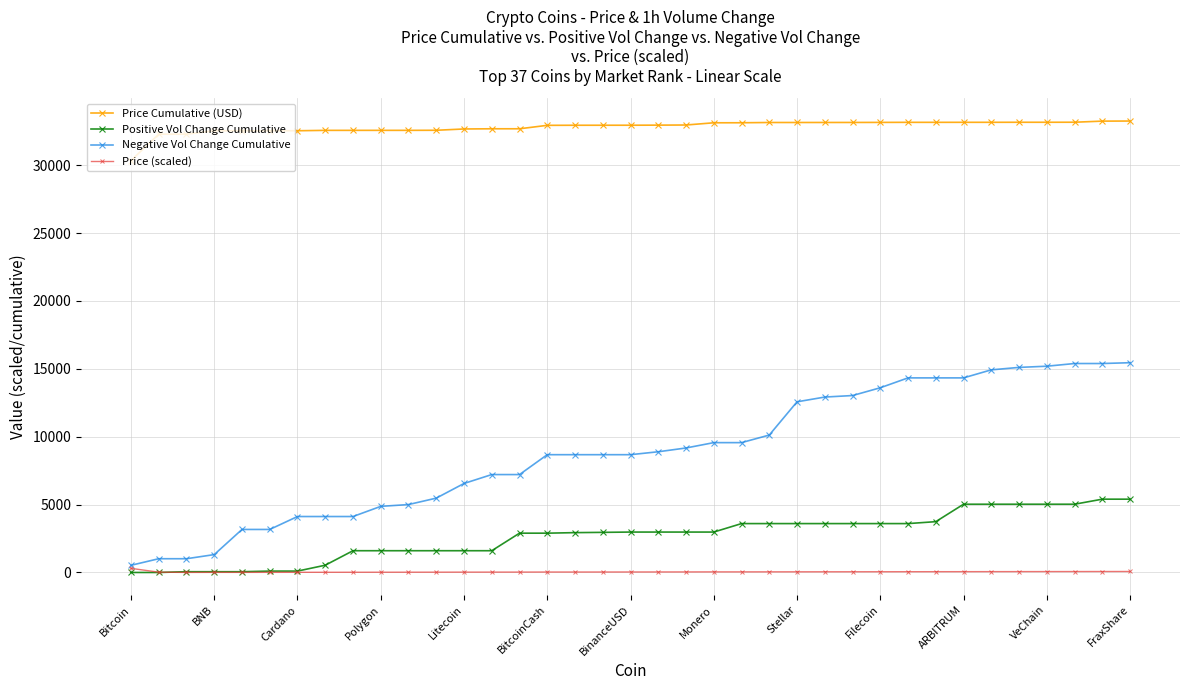

What is the difference between the maximum and minimum values in the Price (scaled) series?

299.3